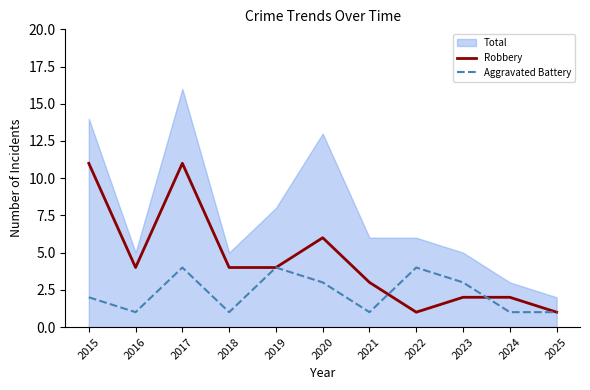

At which label does Robbery first exceed 4?

2015